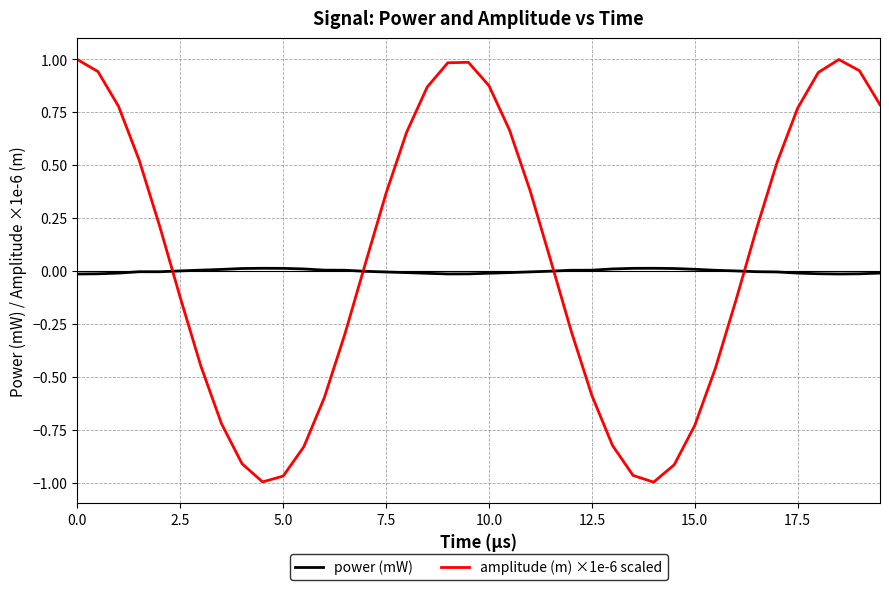

True or false: power (mW) and amplitude (m) ×1e-6 scaled cross at least once.

True